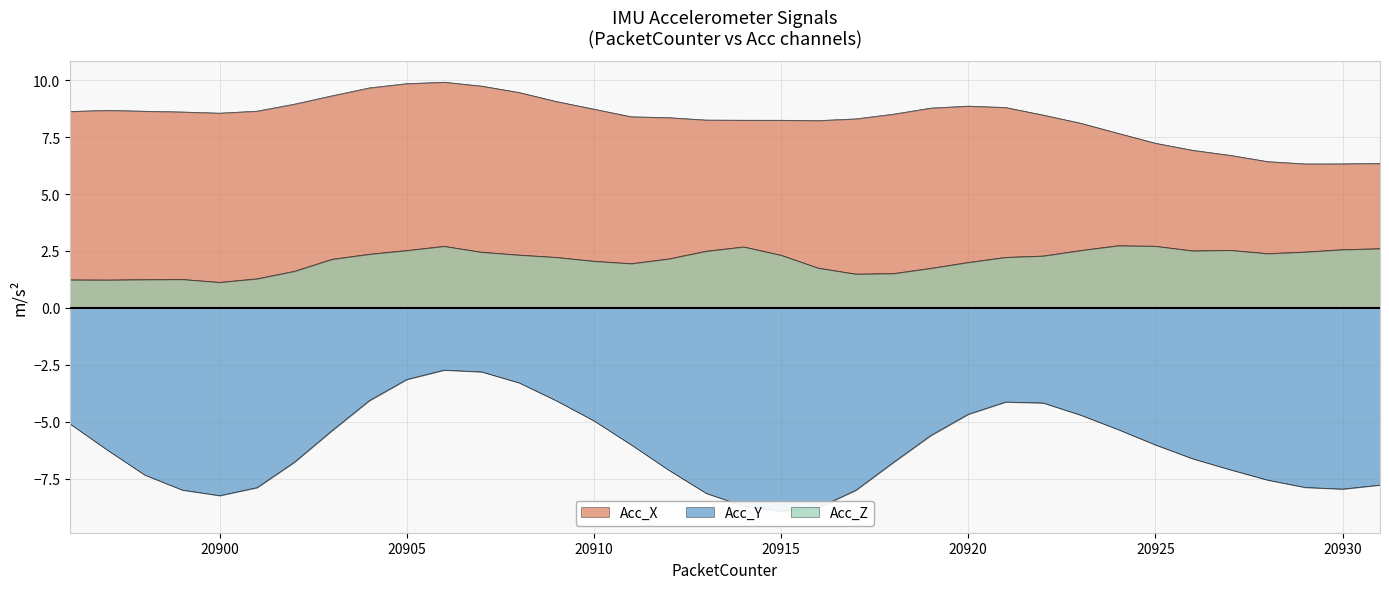

Does the chart have visible grid lines?

Yes